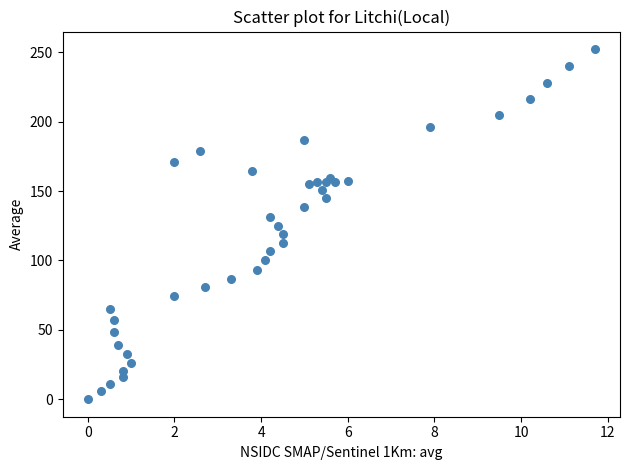

What is the range of X values (max minus min)?

11.7